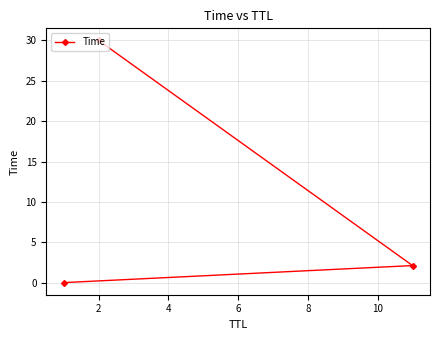

What is the sum of all values?

32.1